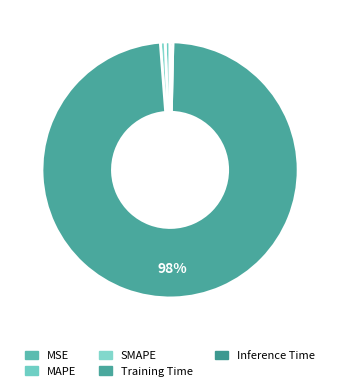

Combined, do MAPE and MSE account for over 50%?

No